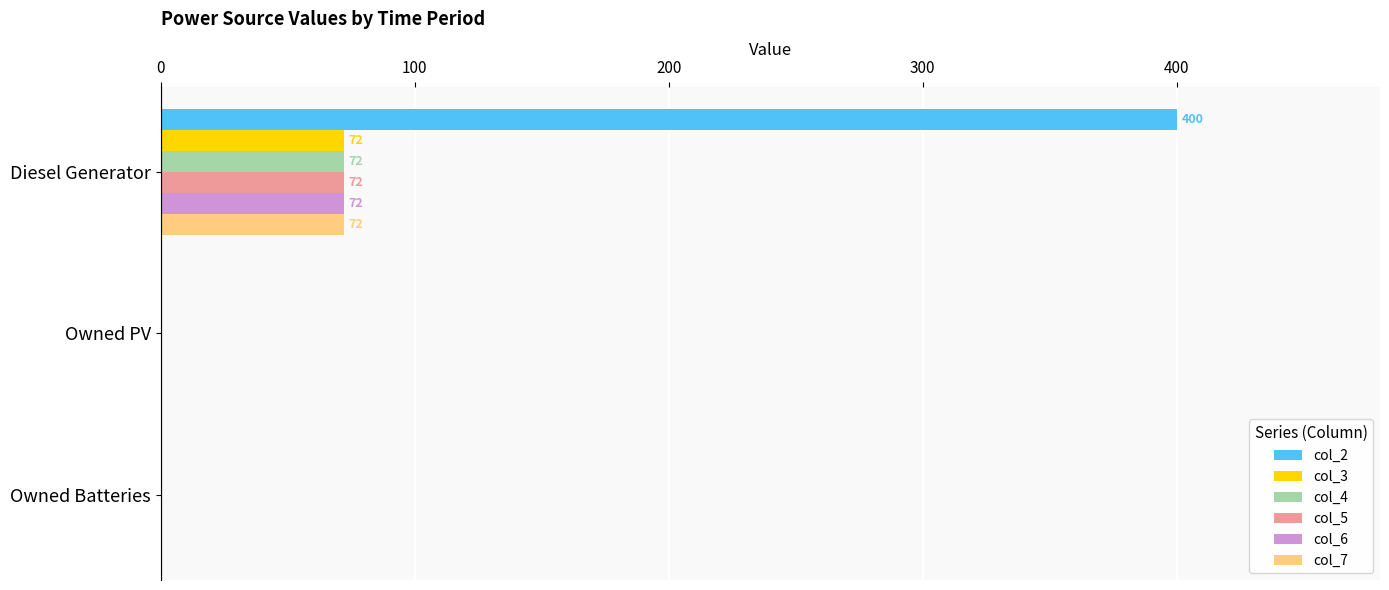

What is the total value across all series at Diesel Generator?

760